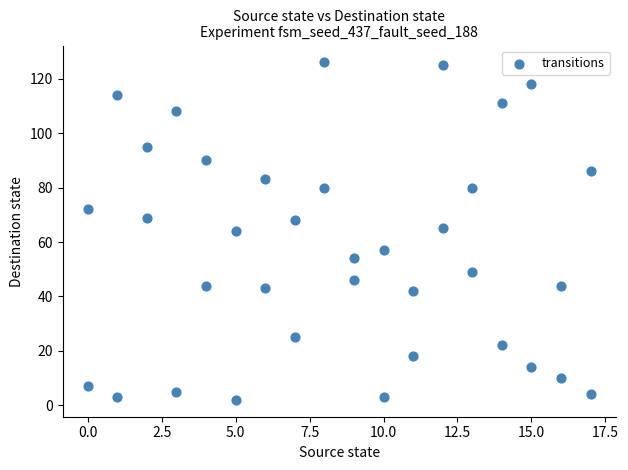

What is the range of Y values (max minus min)?

124